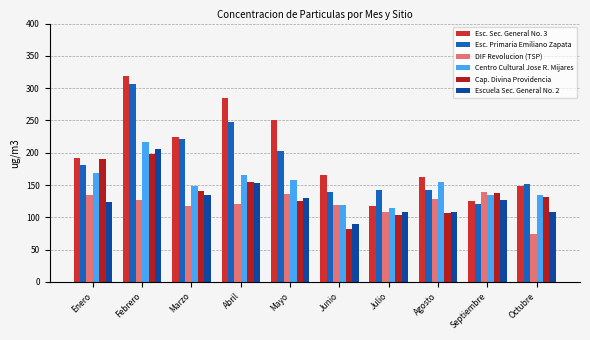

At which label is Esc. Sec. General No. 3 closest to 218?

Marzo